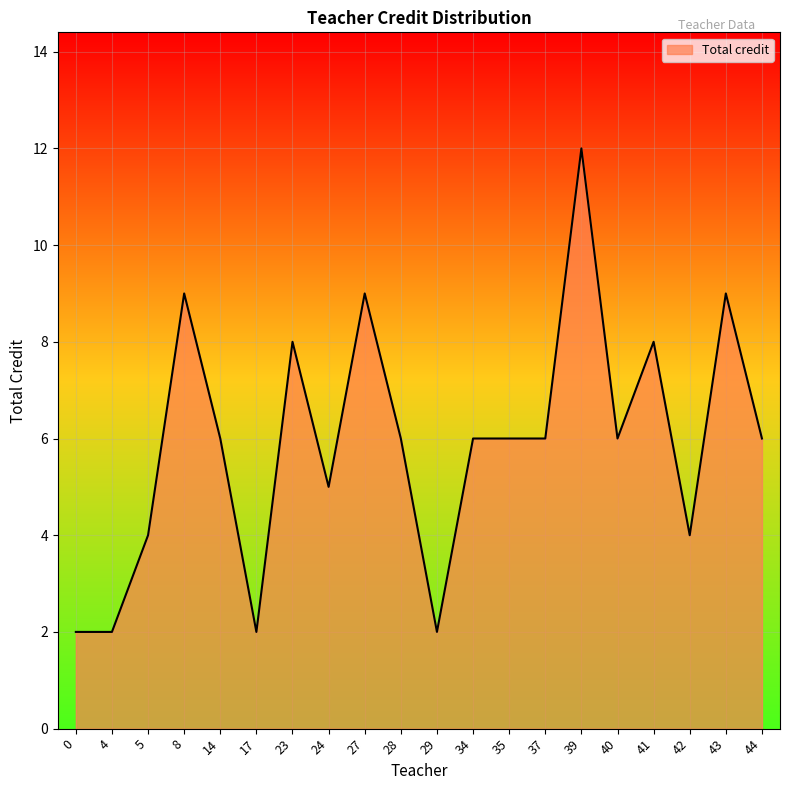

What is the greatest value displayed?

12